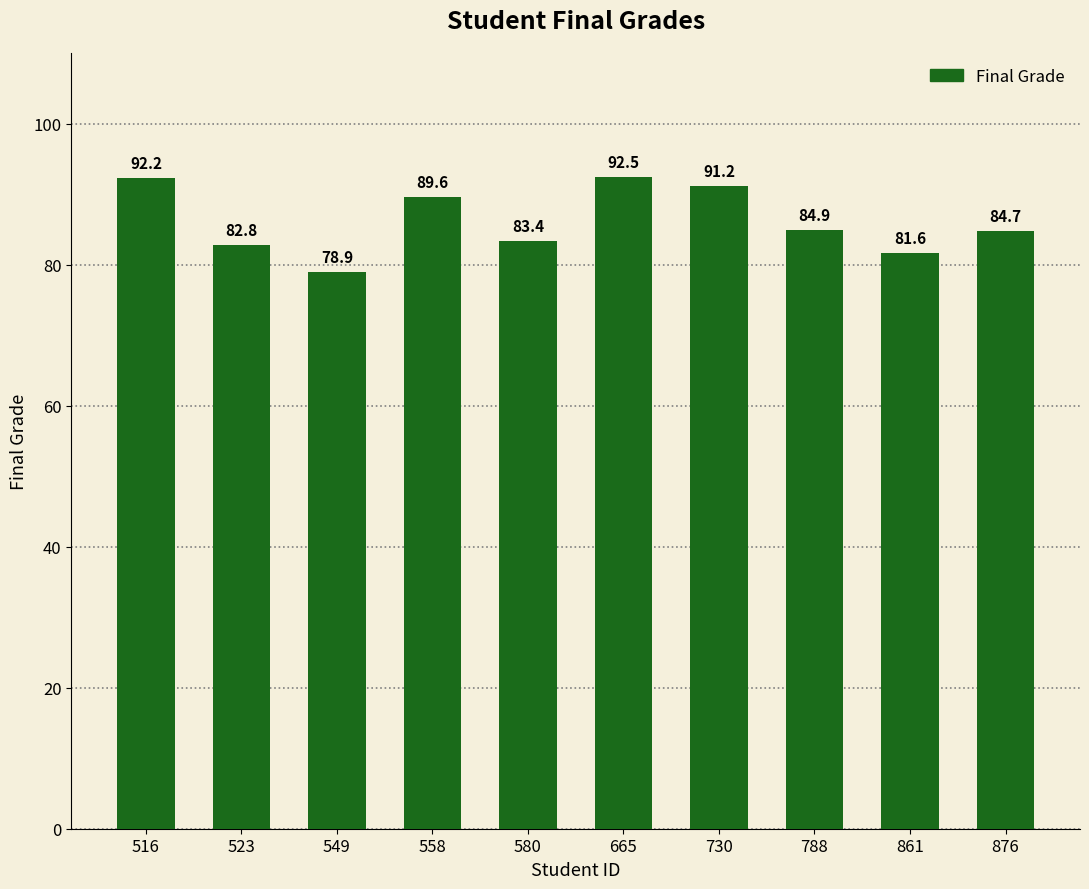

What is the change in value from 516 to 876?

-7.5